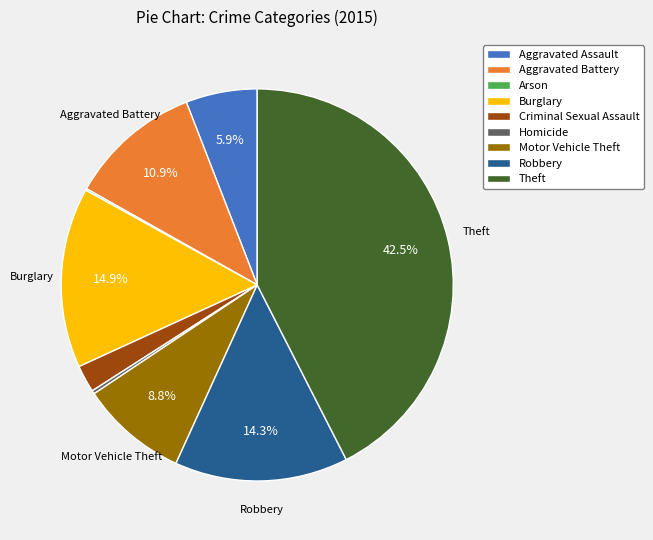

What percentage is the Burglary slice, to the nearest percent?

15%